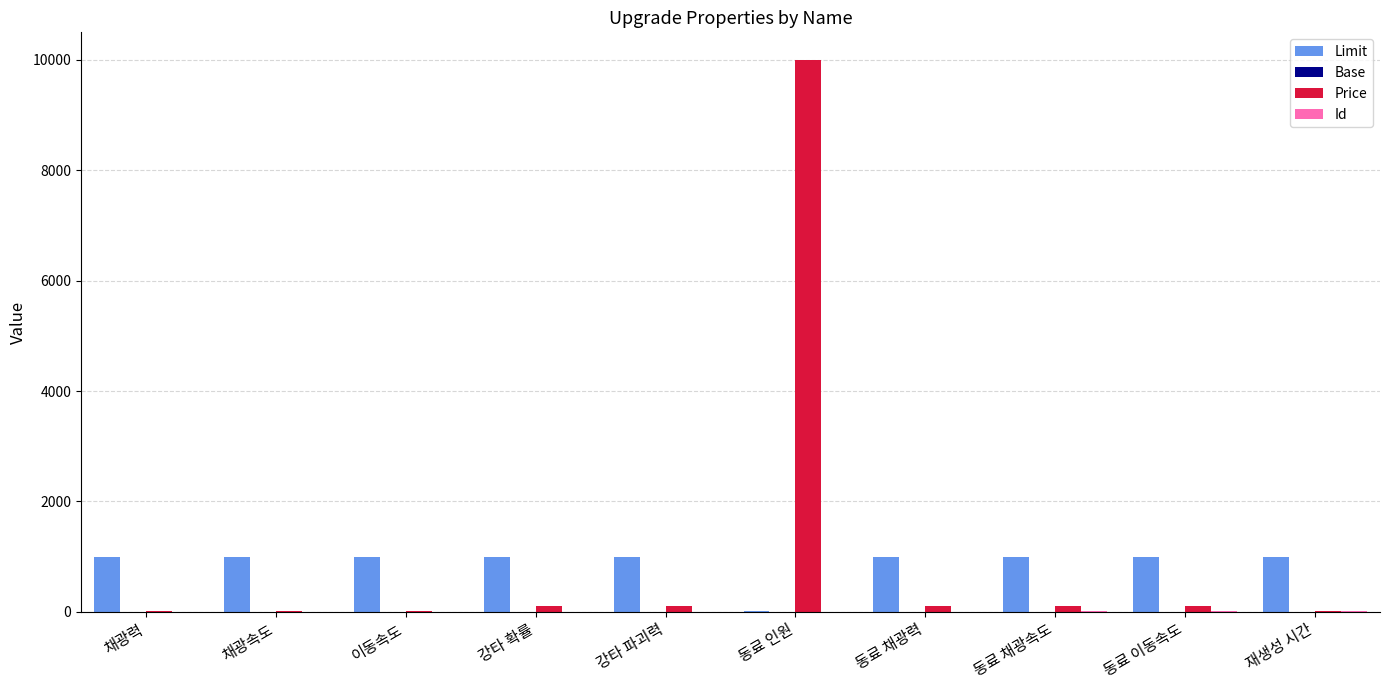

Is it true that Limit equals 1322 at 동료 채광속도?

False